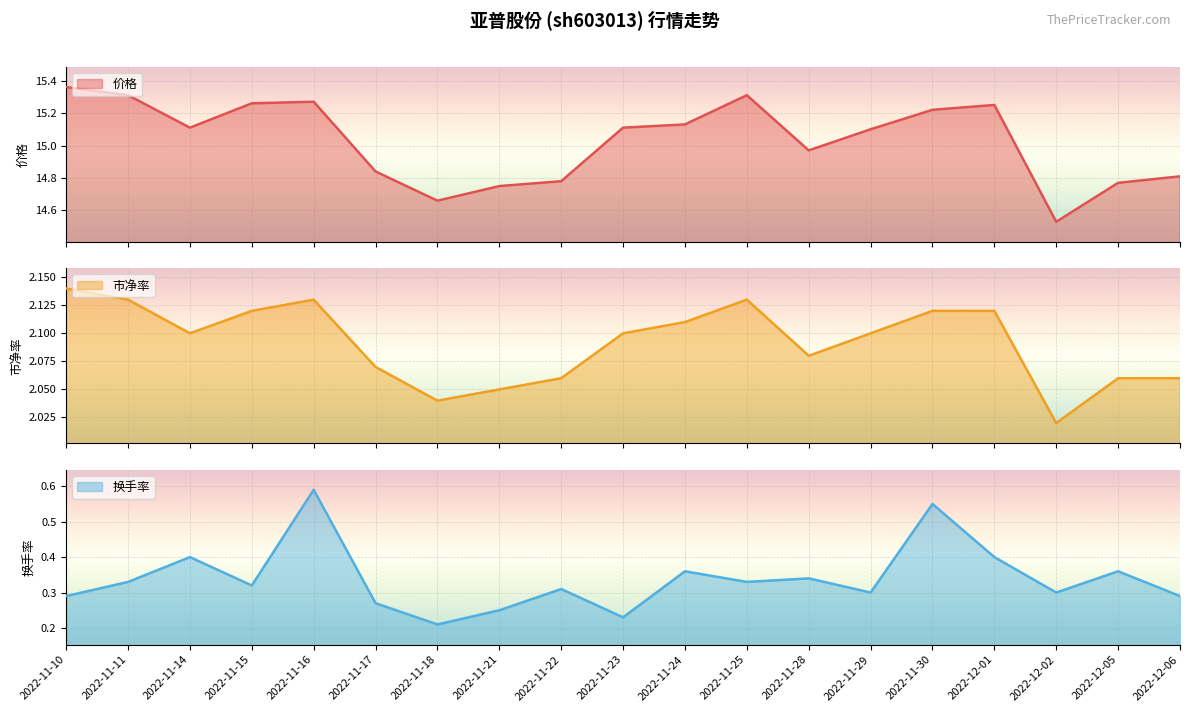

What is the difference between the maximum and minimum values in the 价格 series?

0.8